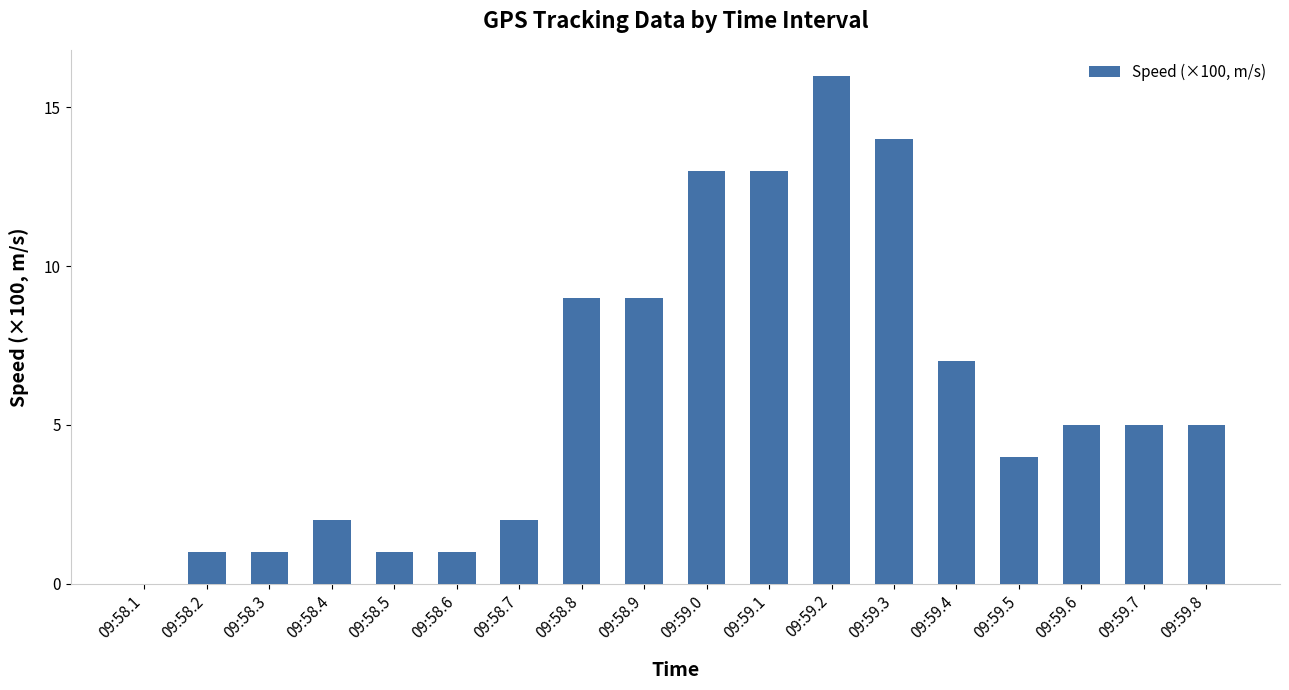

Reading right to left, list all the values displayed in this chart.

09:59.8=5.0	09:59.7=5.0	09:59.6=5.0	09:59.5=4.0	09:59.4=7.0	09:59.3=14.0	09:59.2=16.0	09:59.1=13.0	09:59.0=13.0	09:58.9=9.0	09:58.8=9.0	09:58.7=2.0	09:58.6=1.0	09:58.5=1.0	09:58.4=2.0	09:58.3=1.0	09:58.2=1.0	09:58.1=0.0